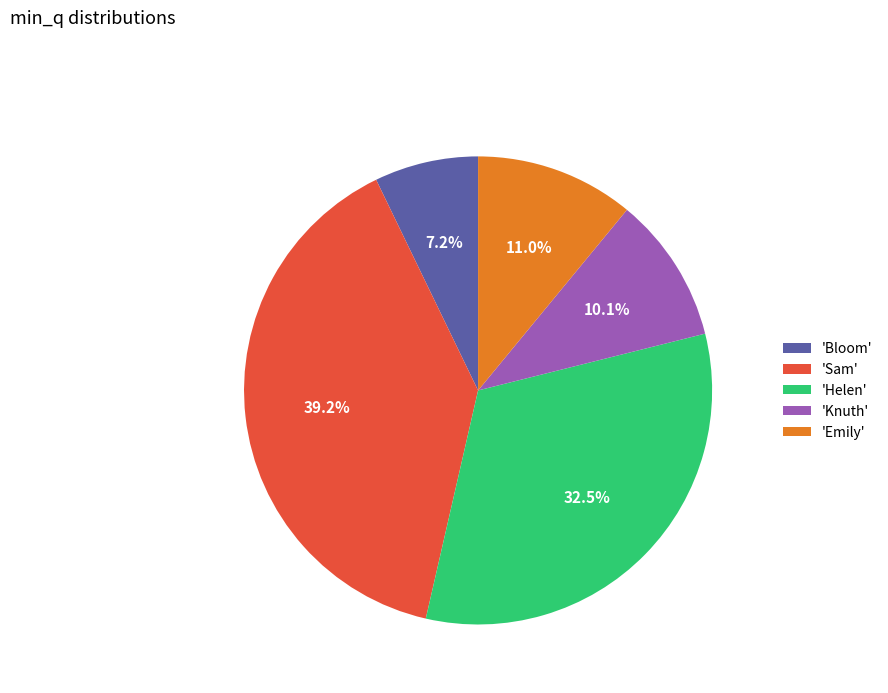

Is the sum of 'Helen' and 'Knuth' greater than half?

No